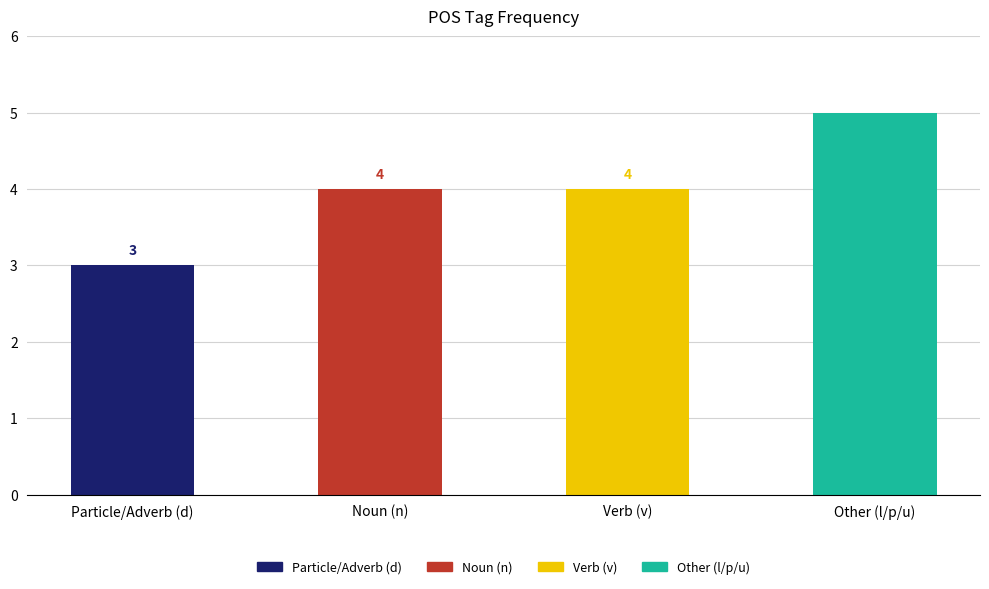

Which category has the lowest value across all series?

Particle/Adverb (d)